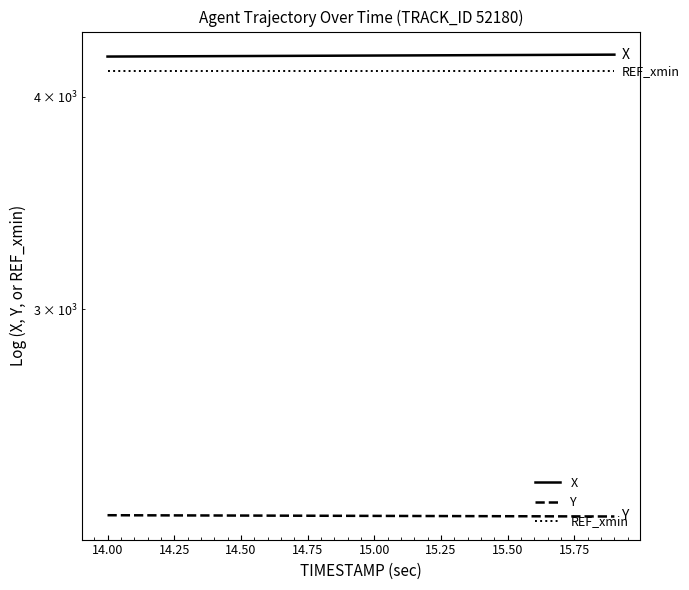

What is the label of the 8th point from the left?

15.50